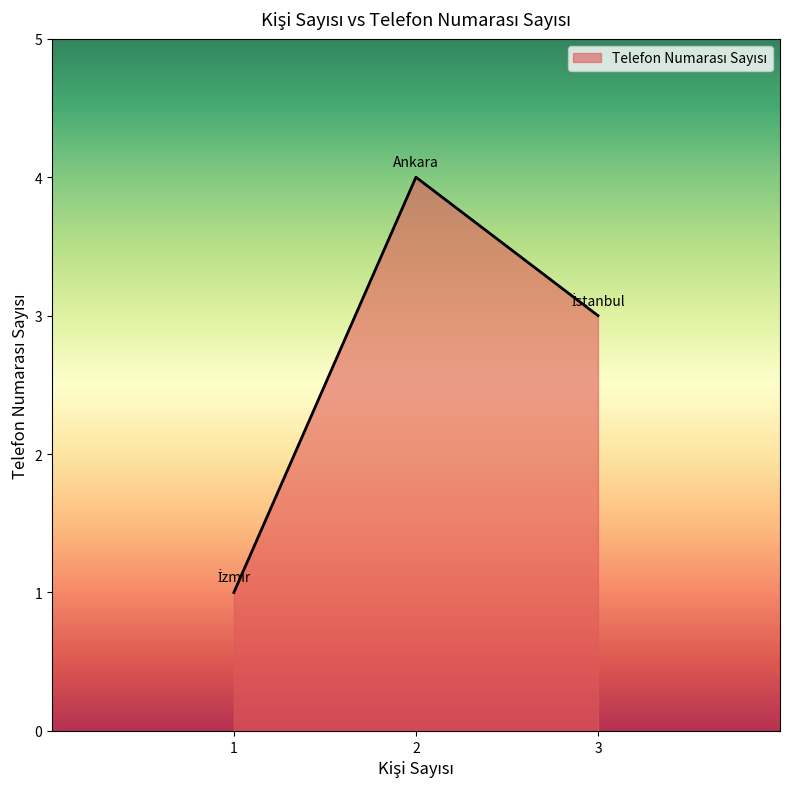

Reading left to right, extract all data points from this chart.

1=1	2=4	3=3